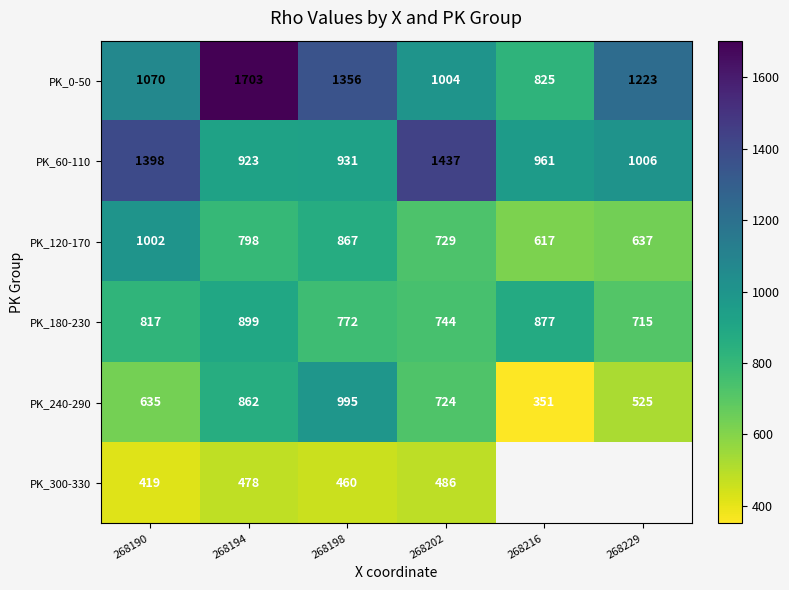

Is it true that PK_180-230 equals 153.7 at 268229?

False